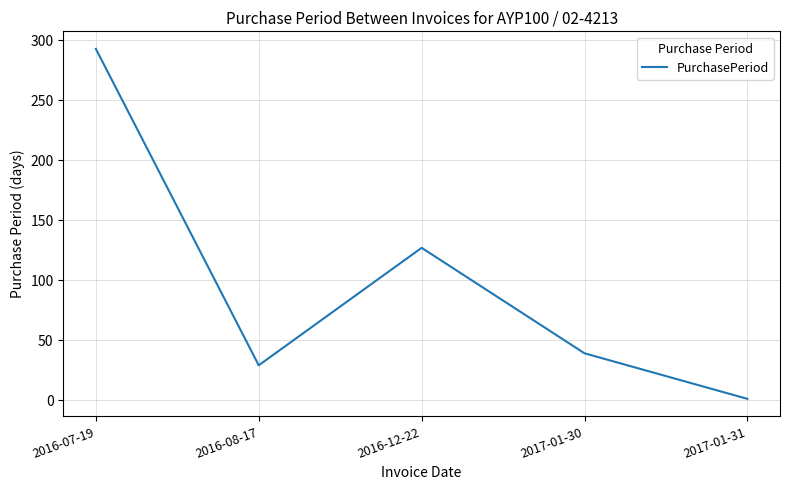

At which category does the chart reach its minimum across all series?

2017-01-31